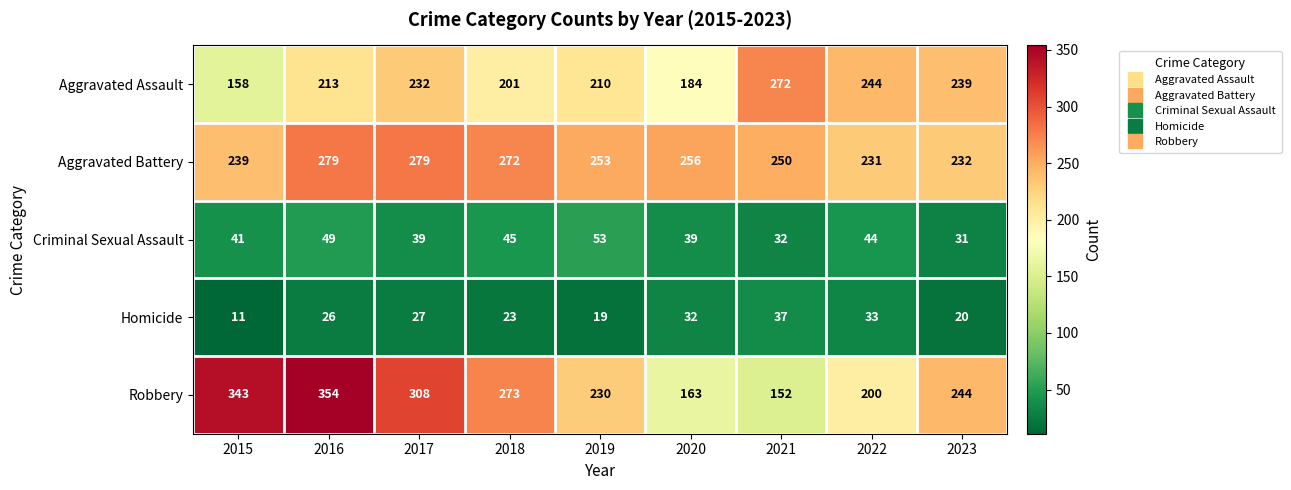

At 2021, list the series in order from largest to smallest.

Aggravated Assault, Aggravated Battery, Robbery, Homicide, Criminal Sexual Assault